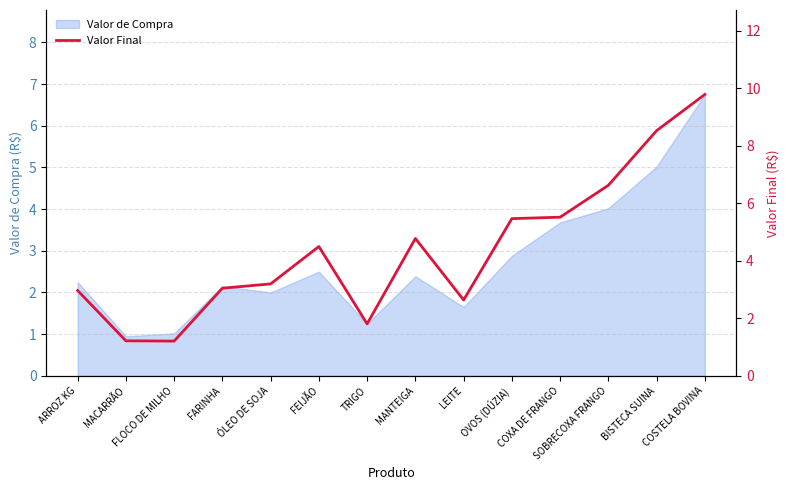

List the labels in order of value, smallest first.

FLOCO DE MILHO, MACARRÃO, TRIGO, LEITE, ARROZ KG, FARINHA, ÓLEO DE SOJA, FEIJÃO, MANTEIGA, OVOS (DÚZIA), COXA DE FRANGO, SOBRECOXA FRANGO, BISTECA SUINA, COSTELA BOVINA